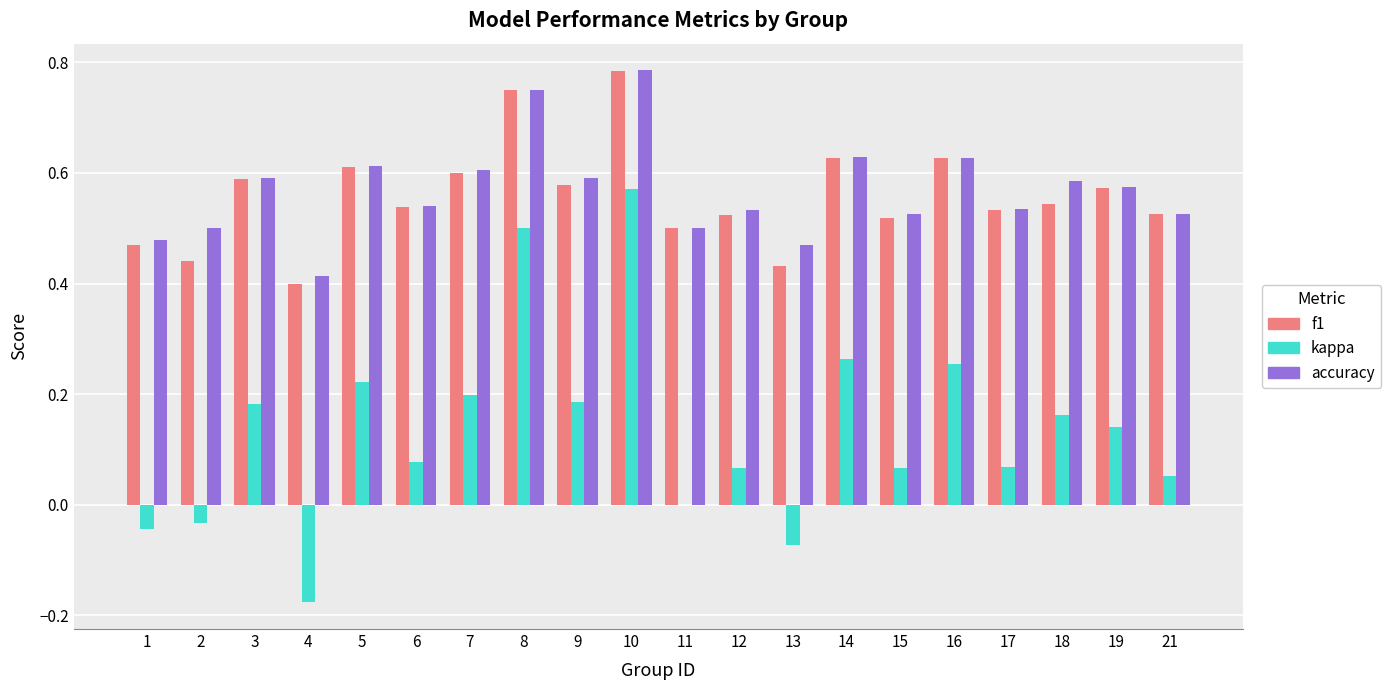

Where is f1 nearest to the value 0?

4